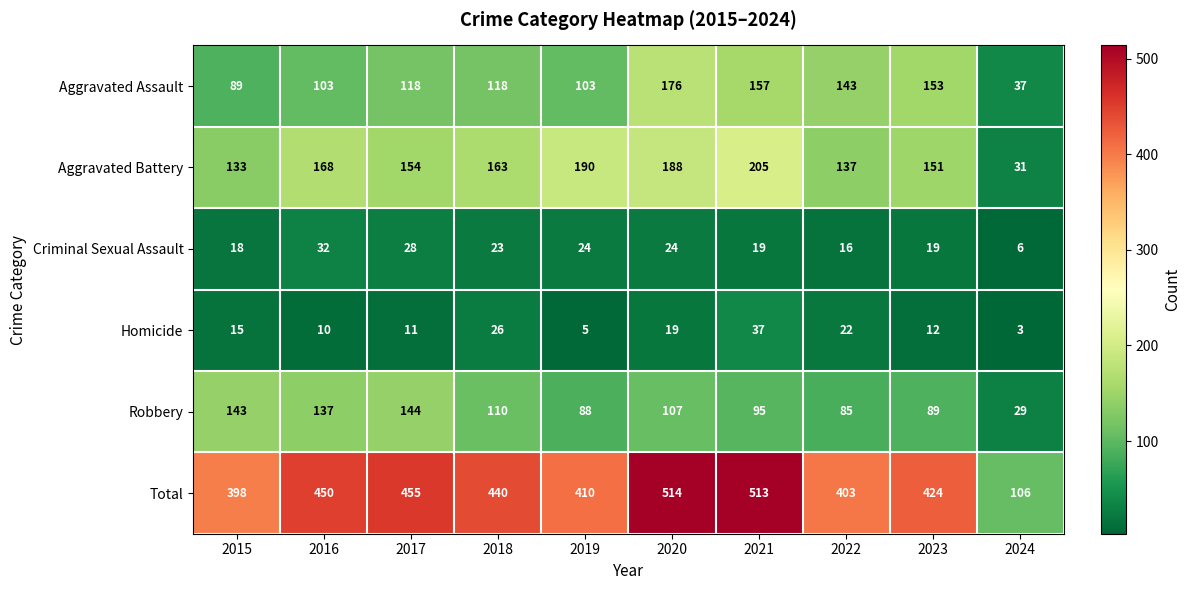

Which label corresponds to the smallest value in the chart?

2024